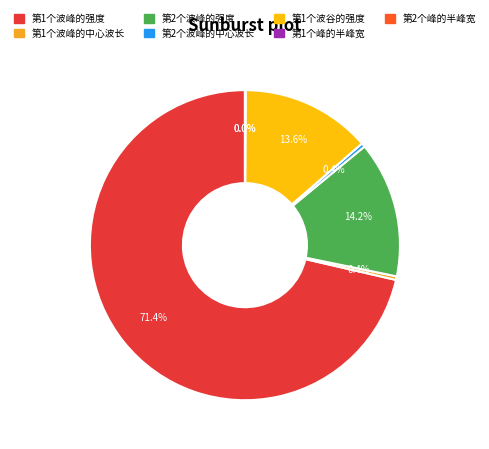

What percentage do 第1个波峰的中心波长 and 第1个波峰的强度 together represent?

71.8%